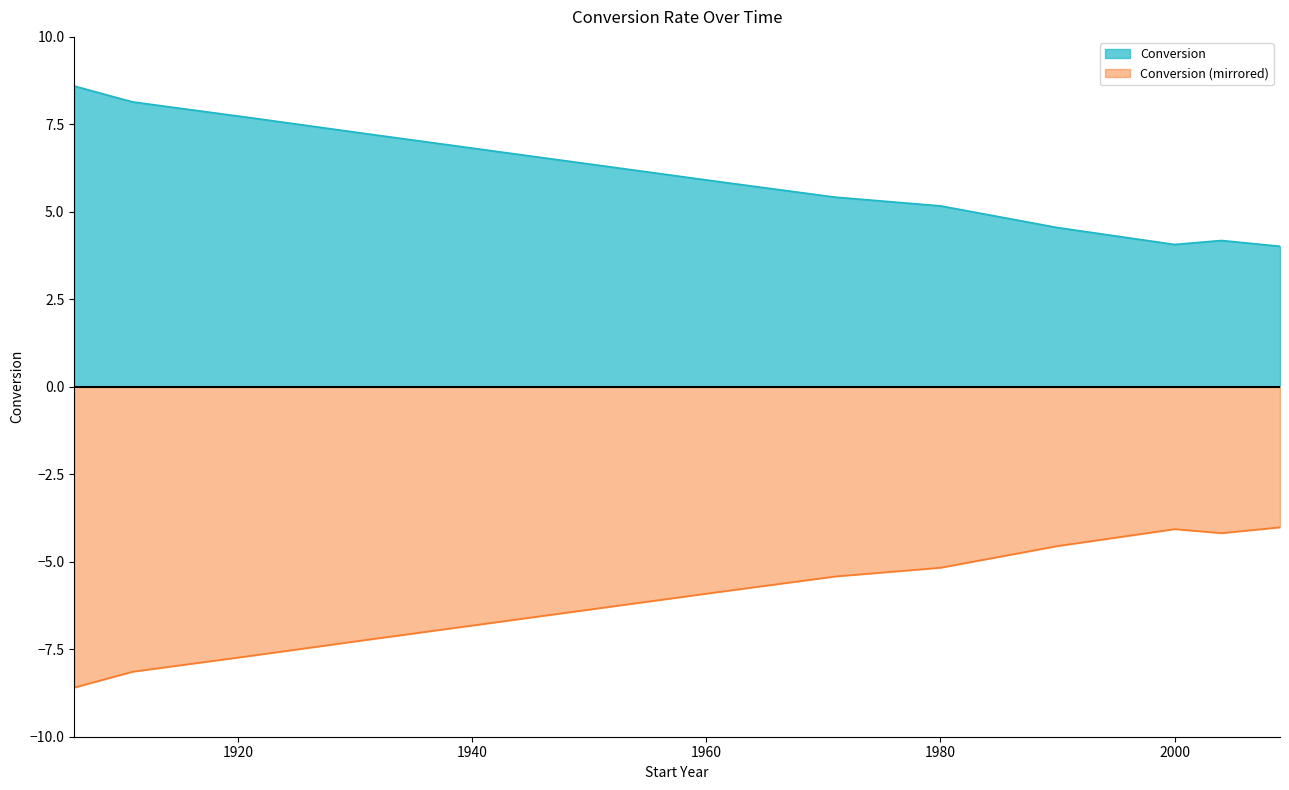

List the labels in order of value, largest first.

1906, 1911, 1921, 1931, 1941, 1951, 1961, 1971, 1980, 1990, 2004, 2000, 2009